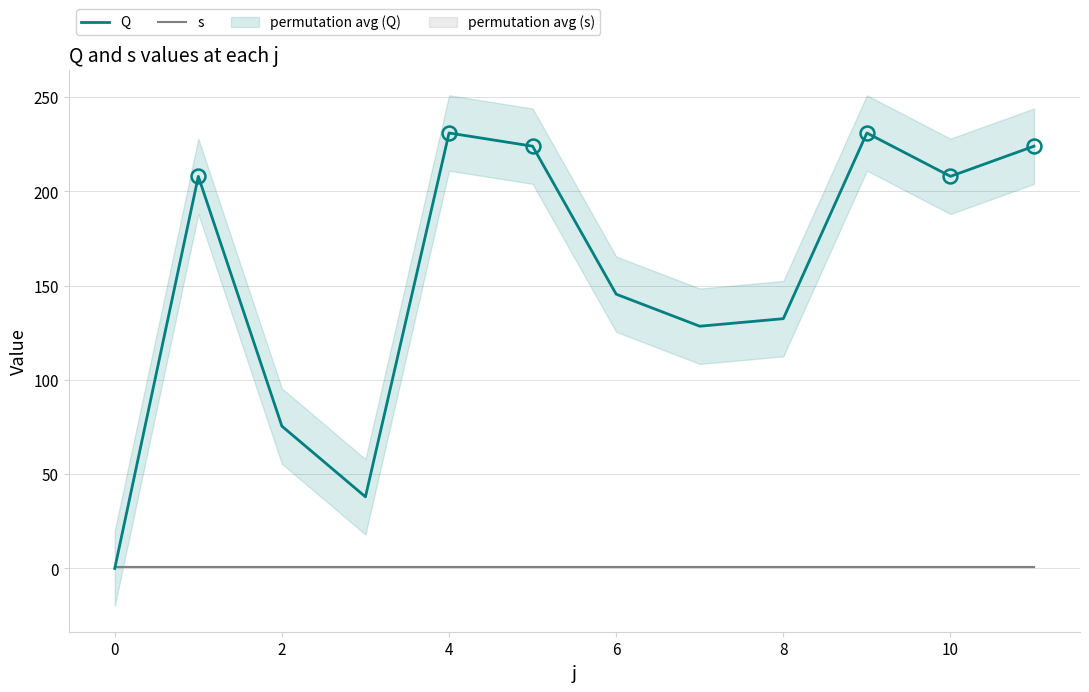

Reading left to right, what are all the values shown in this chart?

Q: 0.0	208.0	75.5	38.0	231.0	224.0	145.5	128.5	132.5	231.0	208.0	224.0
s: 1.0	1.0	1.0	1.0	1.0	1.0	1.0	1.0	1.0	1.0	1.0	1.0